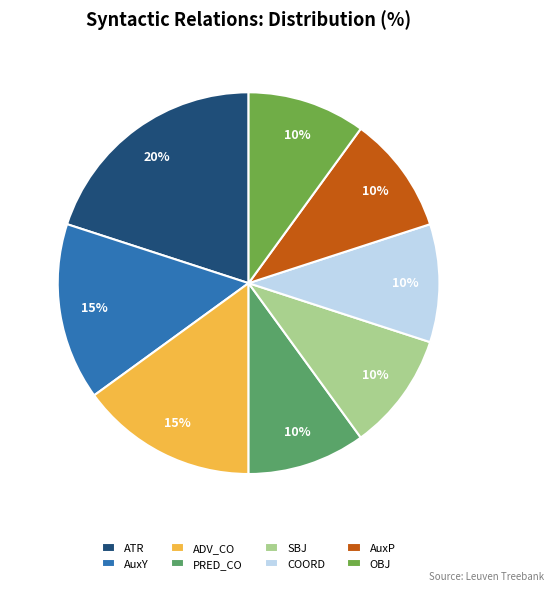

Is it true that OBJ is 21% of the pie?

False